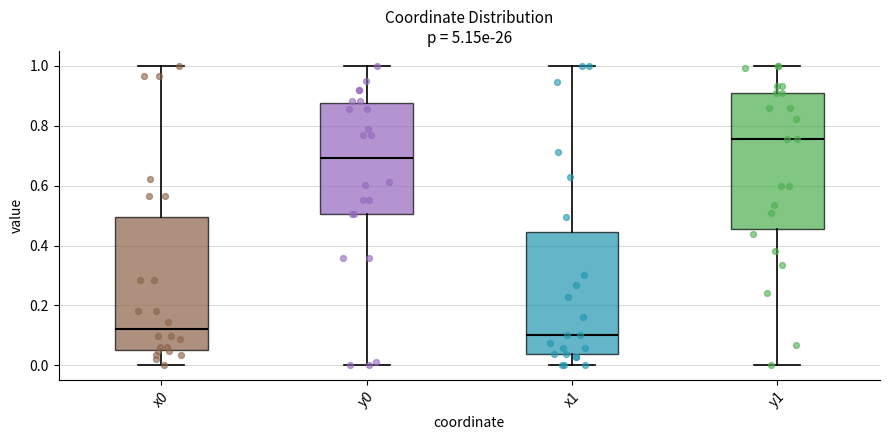

Reading left to right, transcribe this box plot: for each box, give where its median line is, the range the box spans, and where its two whiskers end, as read against the y-axis. The values are not printed on the chart, so give them approximately, as read against the axis.

x0: median 0.12, box 0.06 to 0.50, whiskers 0.00 to 1.00
y0: median 0.70, box 0.50 to 0.88, whiskers 0.00 to 1.00
x1: median 0.10, box 0.04 to 0.44, whiskers 0.00 to 1.00
y1: median 0.76, box 0.46 to 0.90, whiskers 0.00 to 1.00